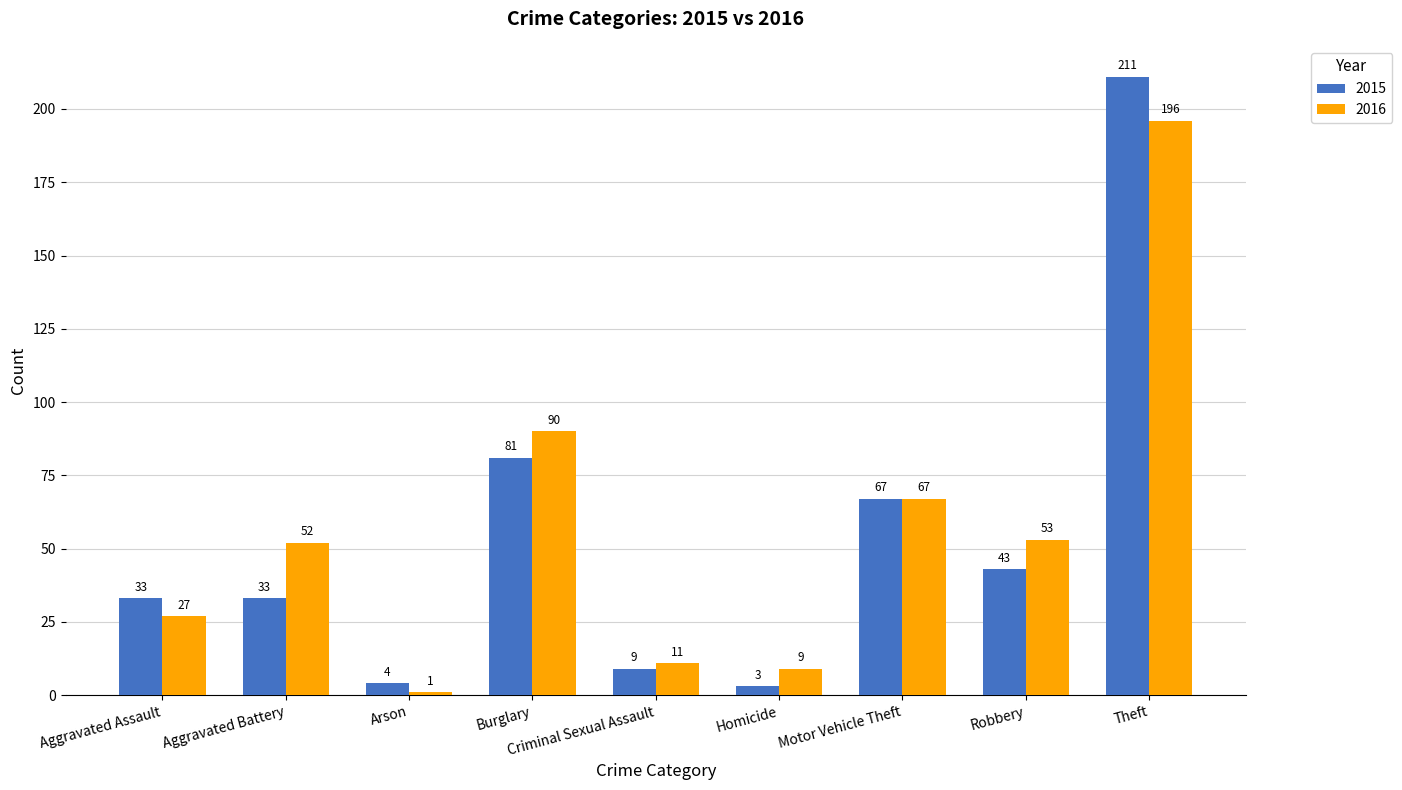

Rank the series by their maximum value, from highest to lowest.

2015, 2016